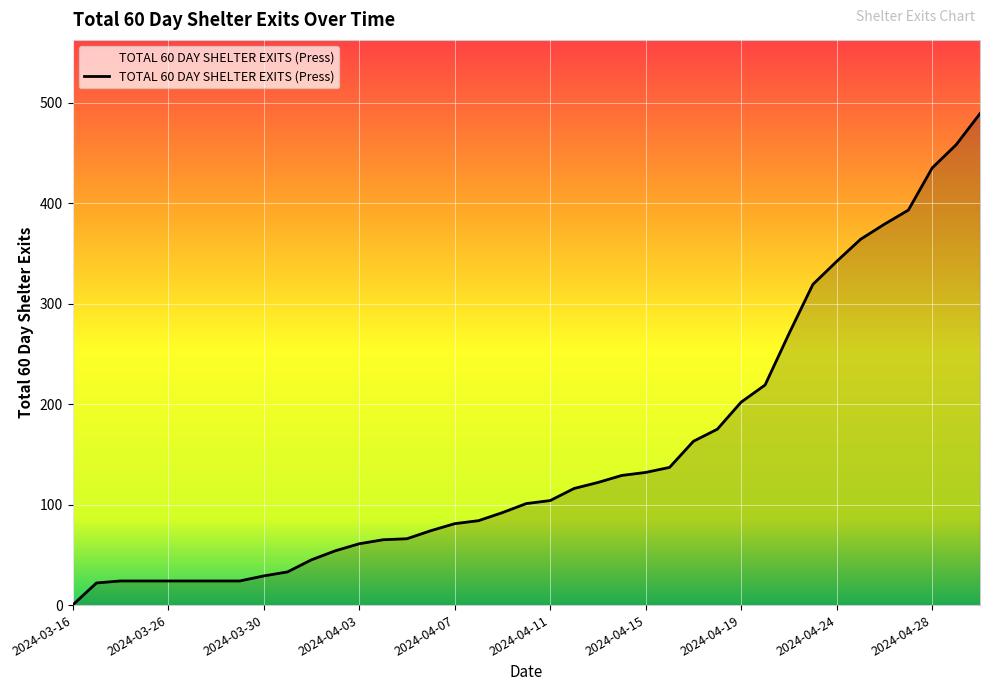

What is the greatest value displayed?

489